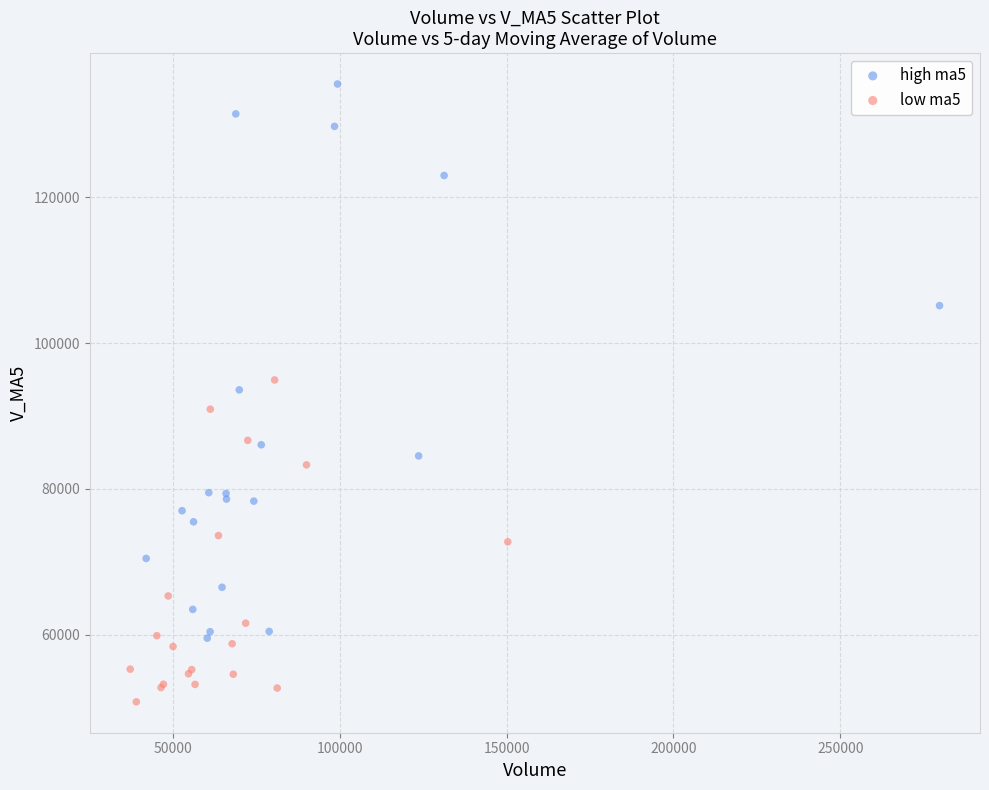

Which series contains the highest Y value?

high ma5